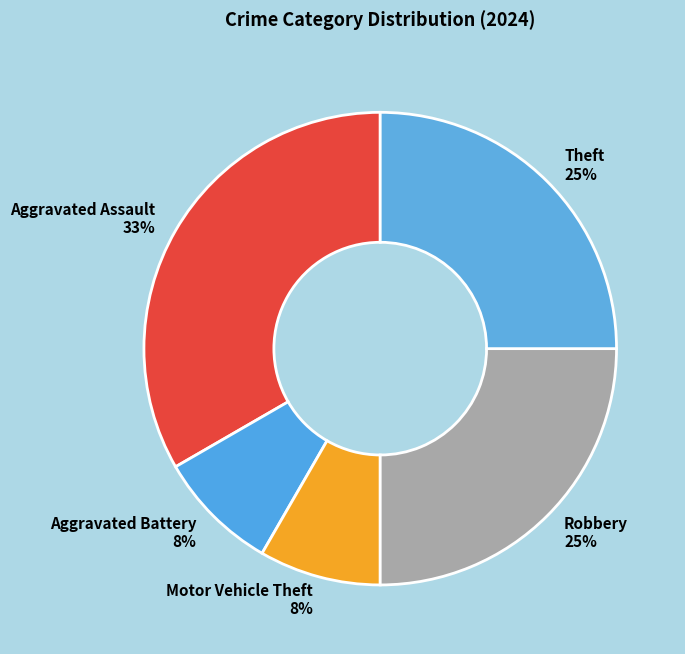

To the nearest percent, what is the average slice percentage?

20%